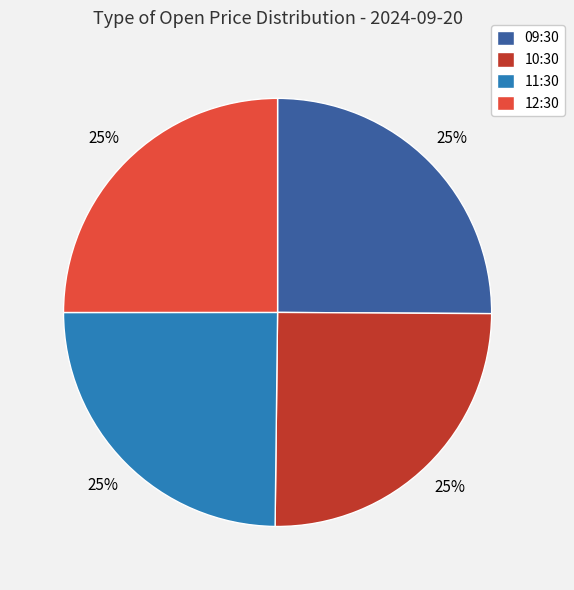

Approximately how many times larger is the value at 10:30 compared to 12:30?

1.0